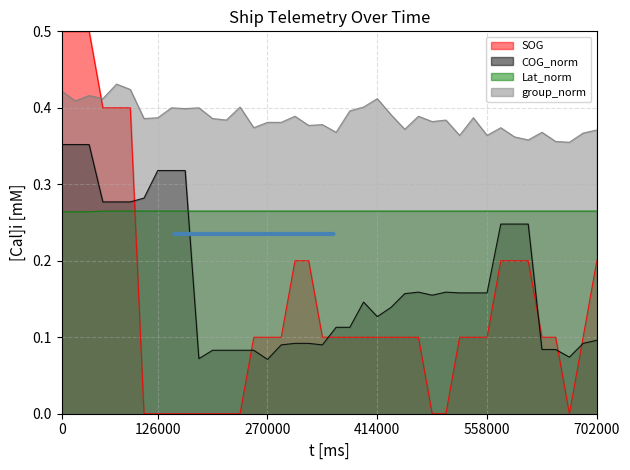

True or false: group_norm and SOG cross at least once.

True